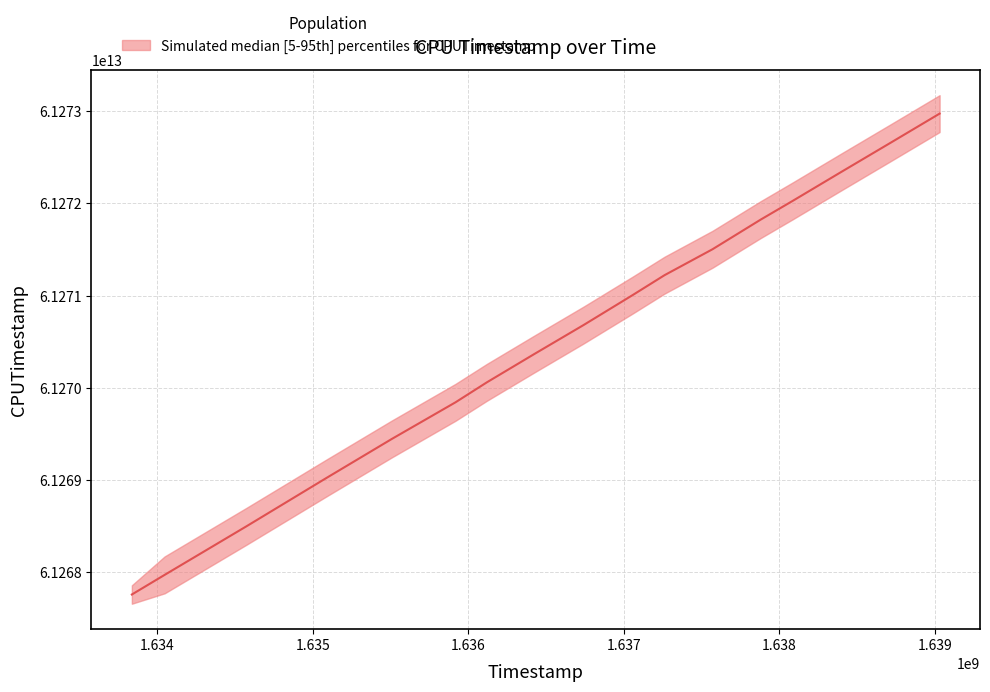

What is the sum of all lower values?

1041595911902875